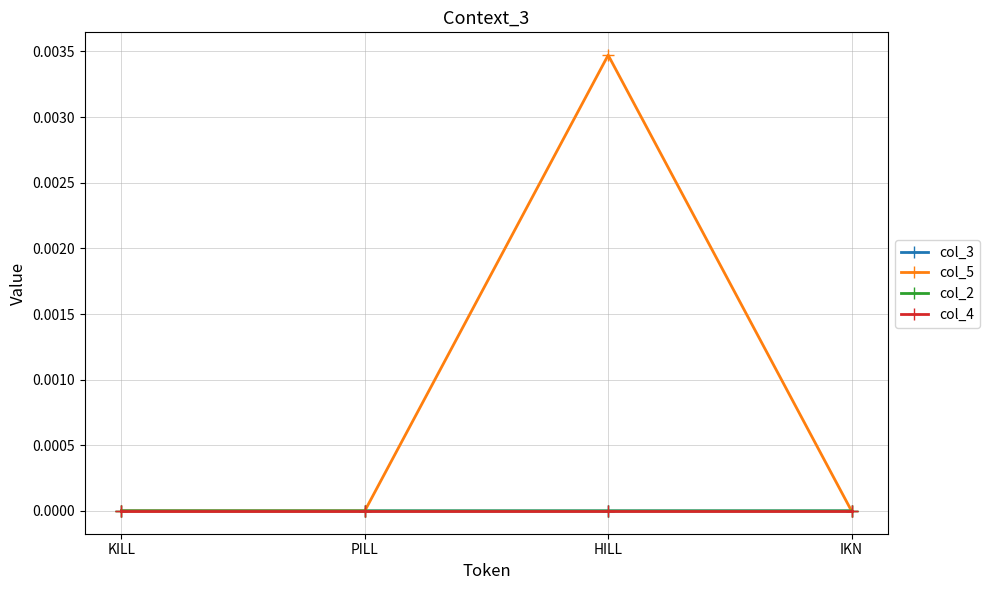

Which series has the largest total across all categories?

col_5